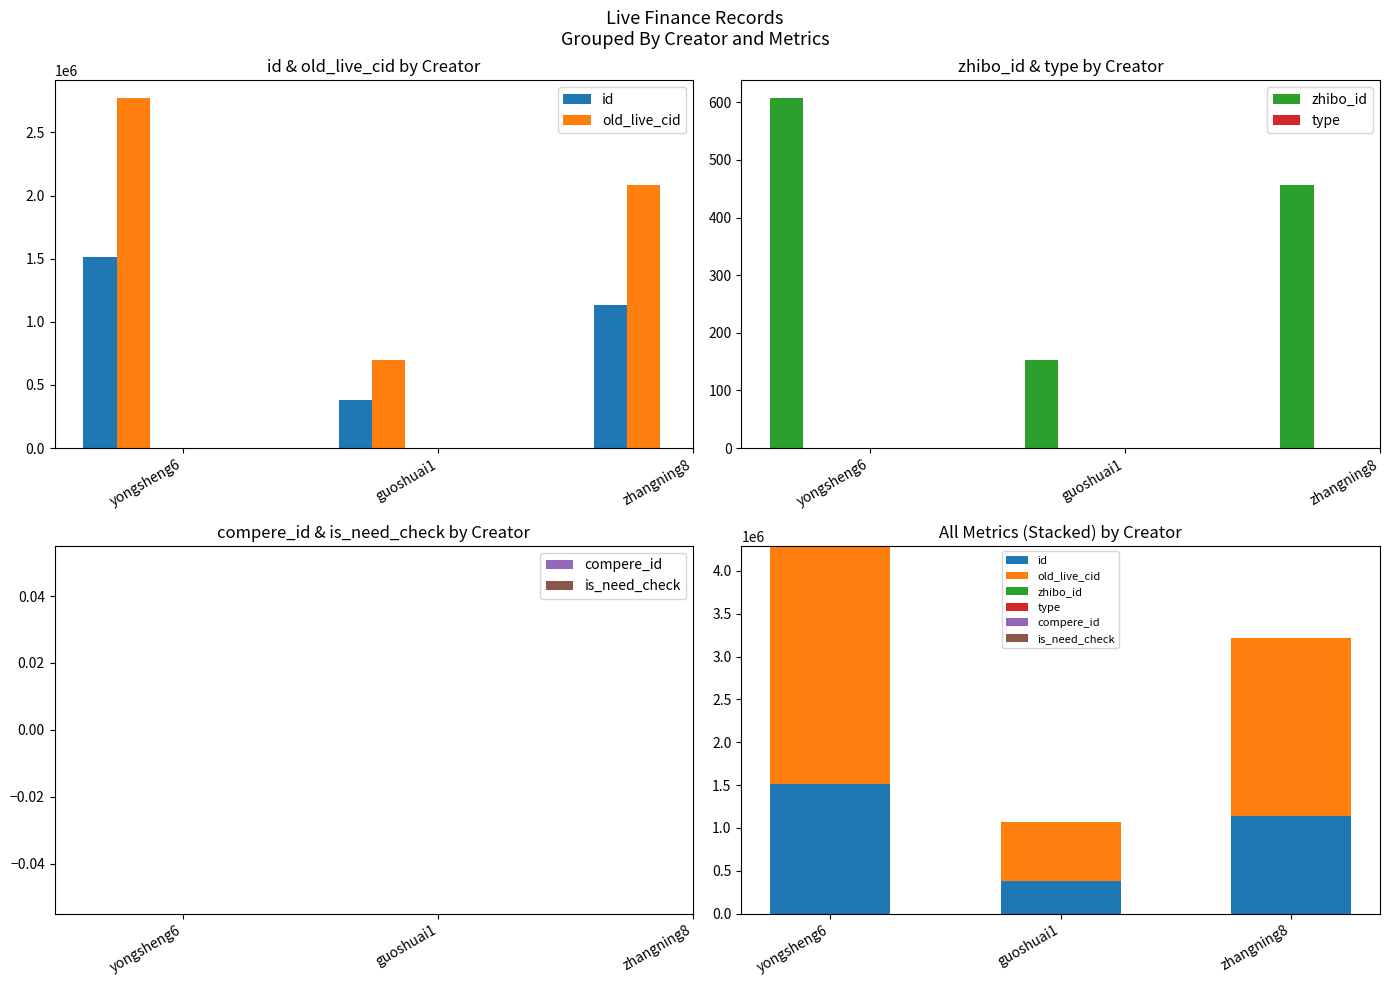

What is the difference between the old_live_cid values at guoshuai1 and zhangning8?

1387923